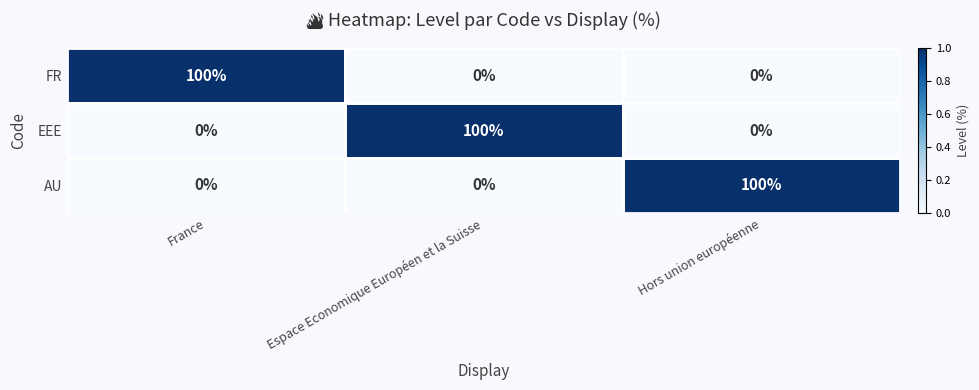

What is the difference between the highest and lowest values at Espace Economique Européen et la Suisse?

100